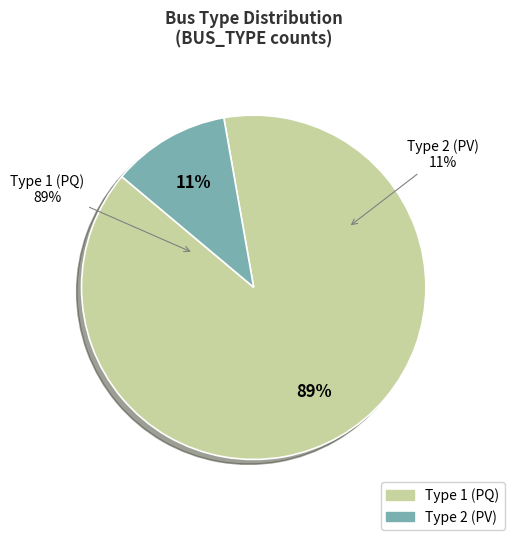

Is there a majority slice in this chart?

Yes